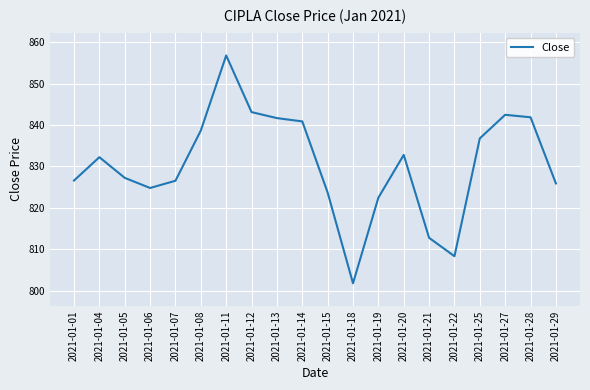

What is the approximate value at 2021-01-08?

838.7